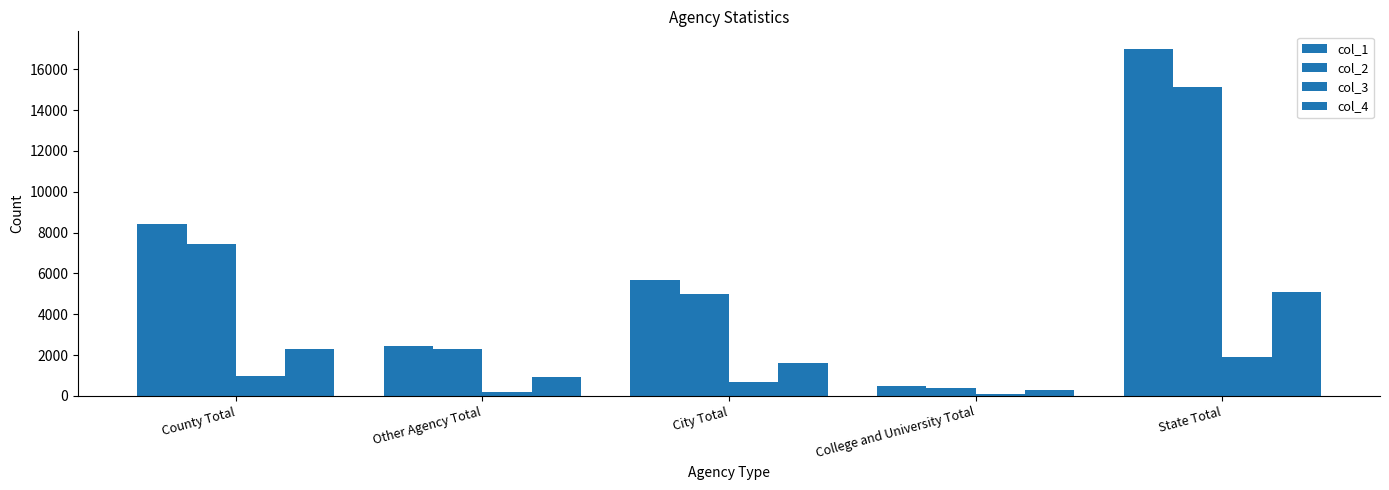

Reading left to right, transcribe all the data shown in this chart.

col_1: County Total=8422	Other Agency Total=2450	City Total=5656	College and University Total=483	State Total=17011
col_2: County Total=7458	Other Agency Total=2281	City Total=4980	College and University Total=401	State Total=15120
col_3: County Total=964	Other Agency Total=169	City Total=676	College and University Total=82	State Total=1891
col_4: County Total=2291	Other Agency Total=908	City Total=1610	College and University Total=282	State Total=5091